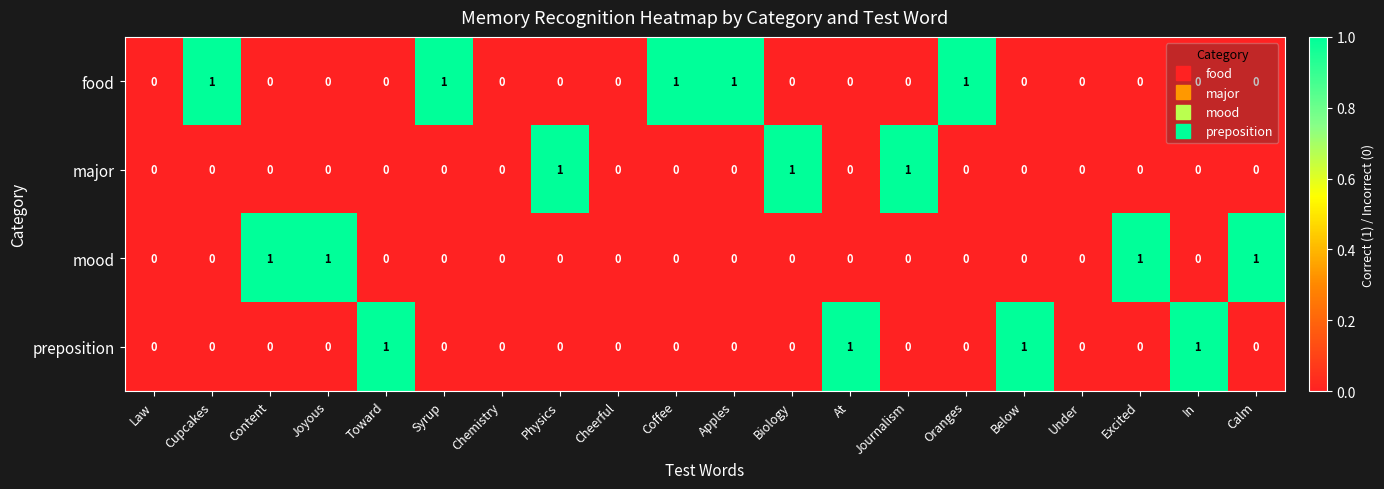

Which series changed the most between Toward and Cheerful?

preposition